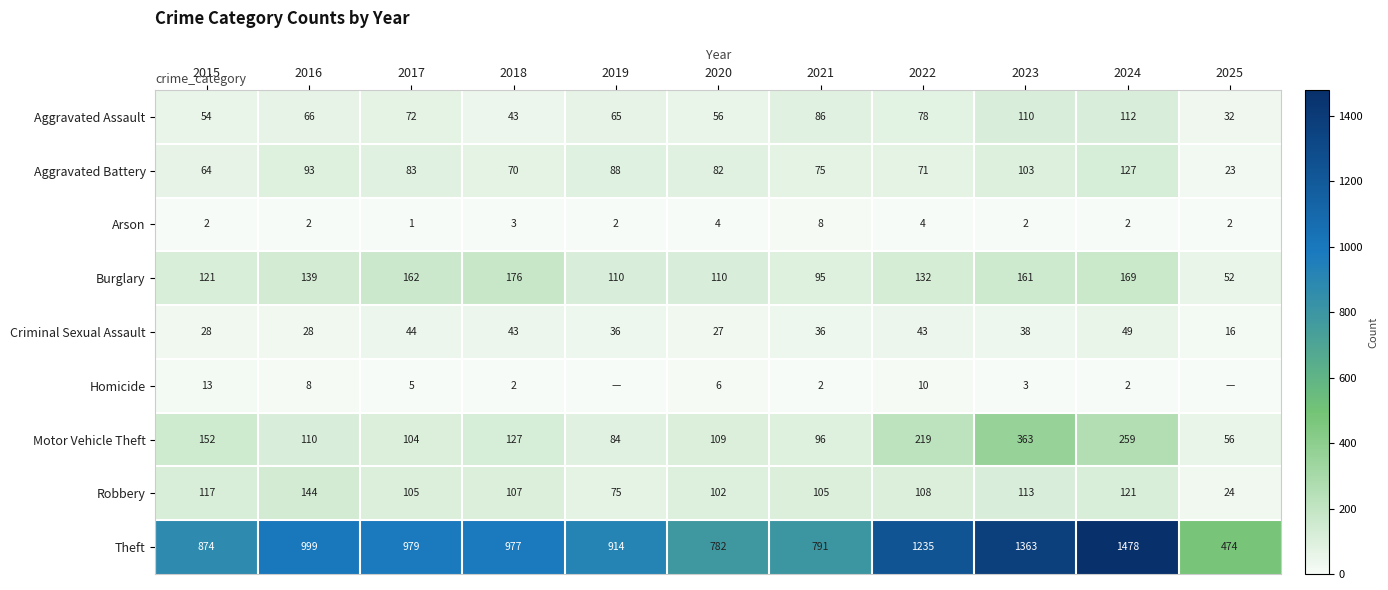

How many values in the Arson series are below 2?

1